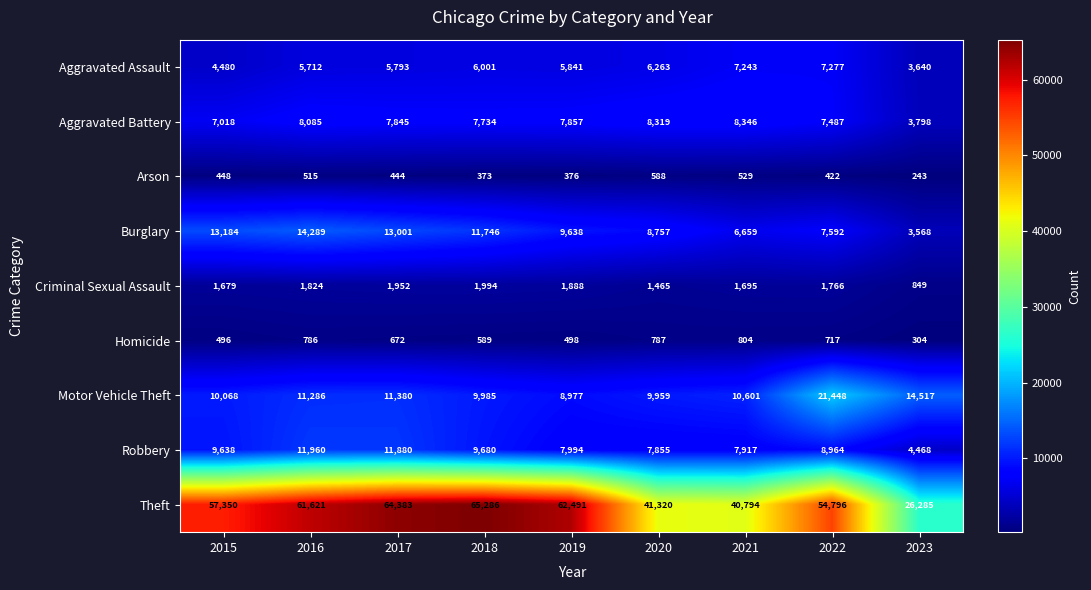

True or false: Aggravated Assault has a value of 5841 at 2019.

True